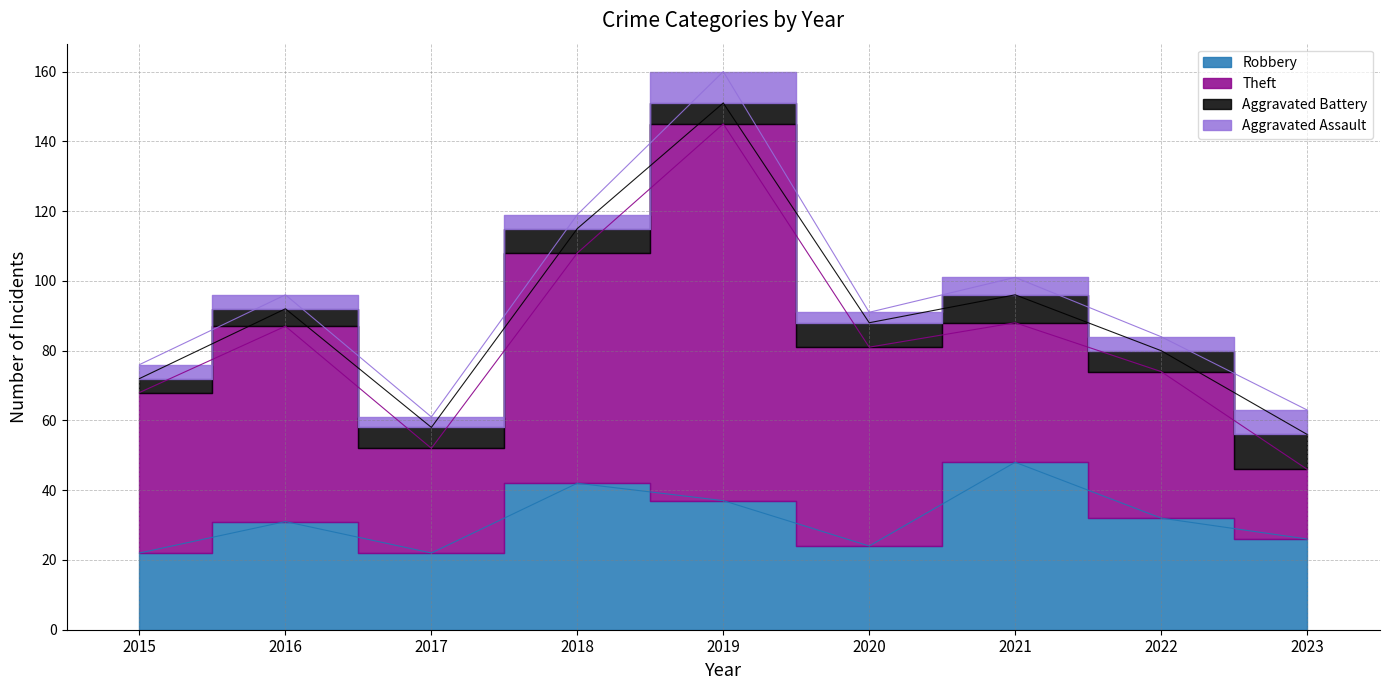

What are all the series names shown in the legend?

Robbery, Theft, Aggravated Battery, Aggravated Assault